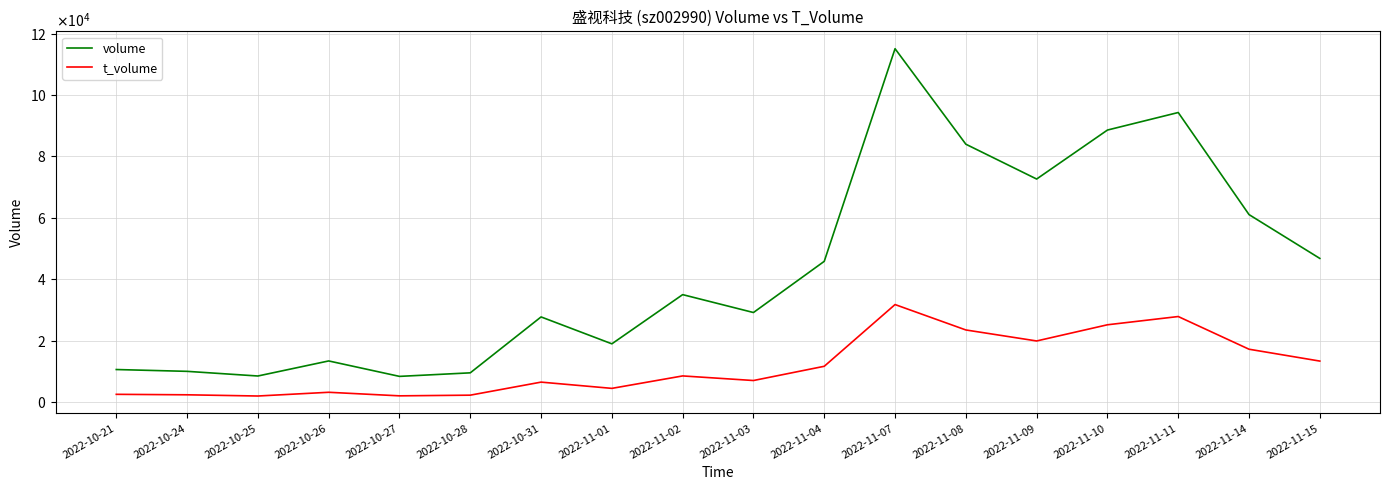

What are all the series names shown in the legend?

volume, t_volume